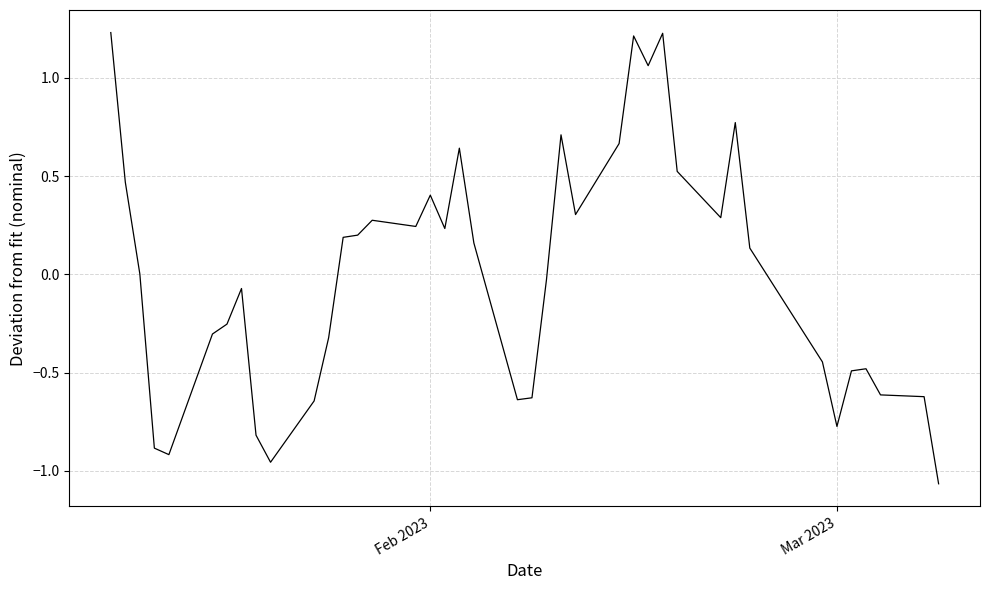

How many lines are shown in the chart?

1